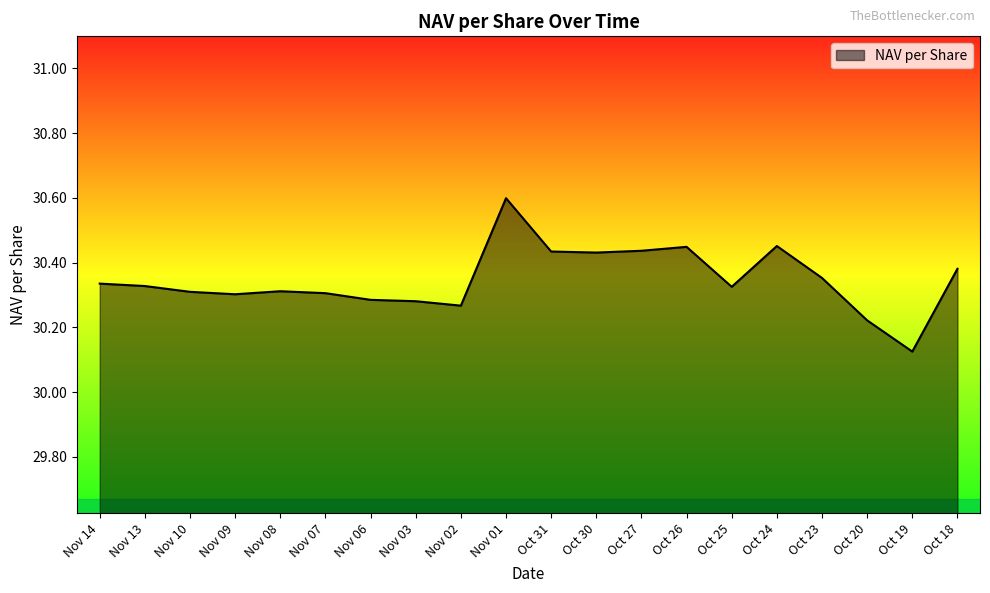

What is the difference between the maximum and minimum values?

0.5